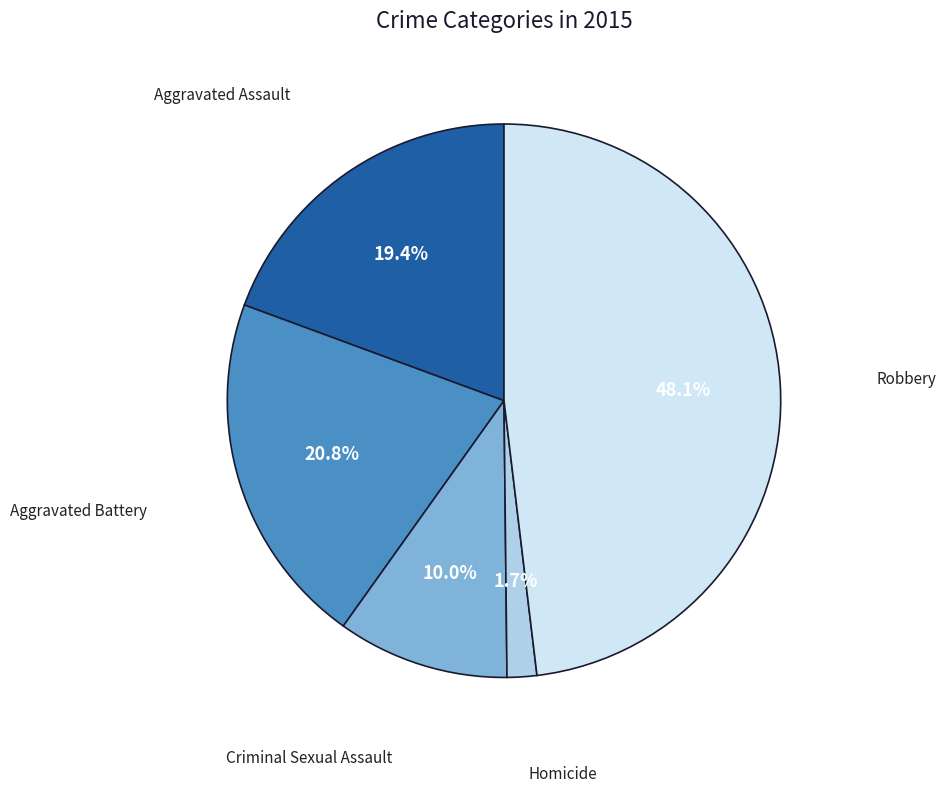

Is there any slice that represents more than half of the pie?

No